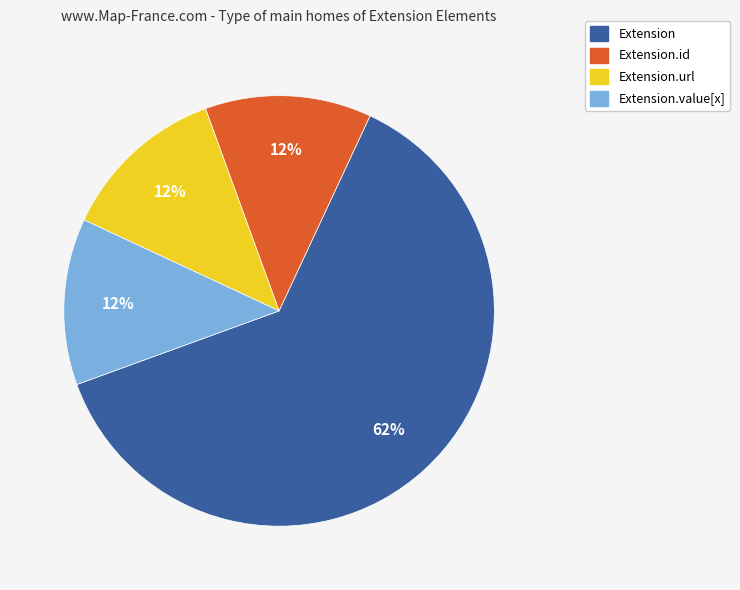

True or false: Extension accounts for 70% of the total.

False